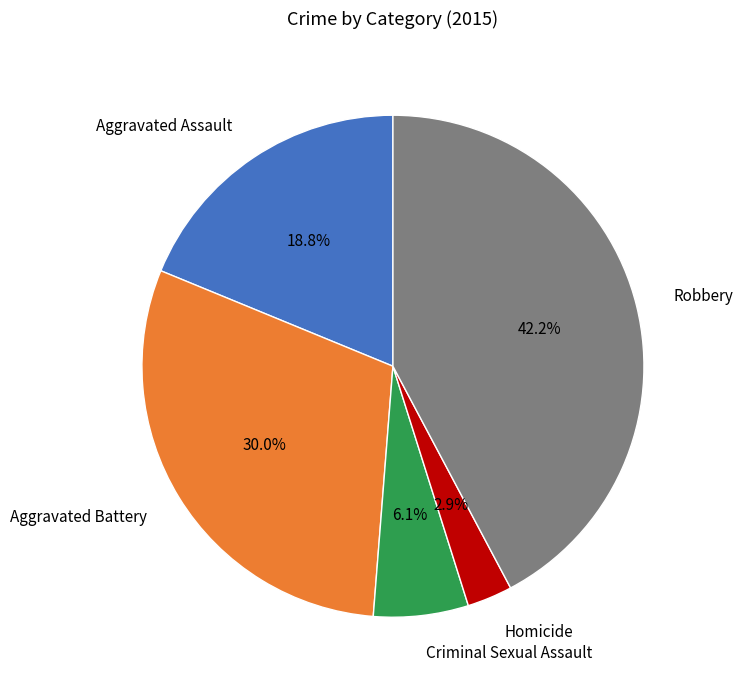

Is it true that Aggravated Battery is 16% of the pie?

False